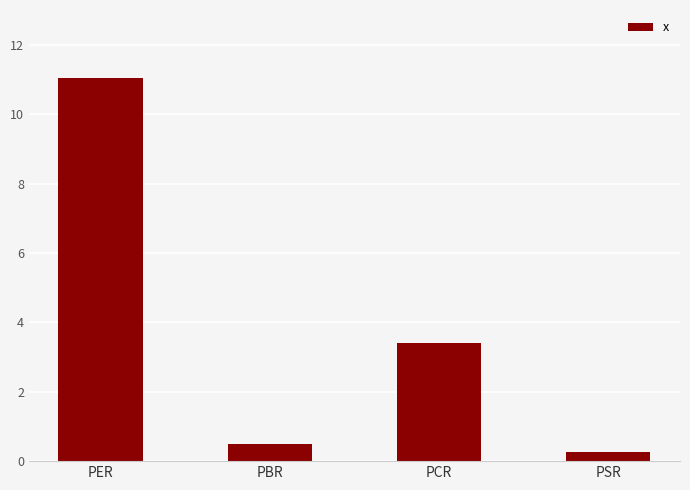

At which label is the value closest to 5?

PCR